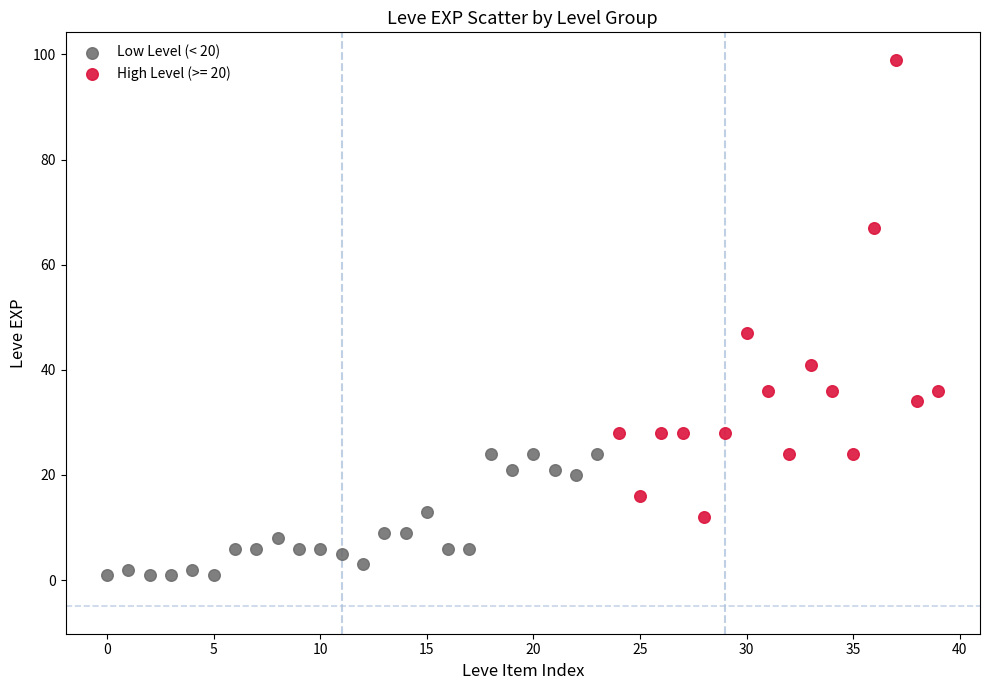

Which series contains the highest Y value?

High Level (>= 20)